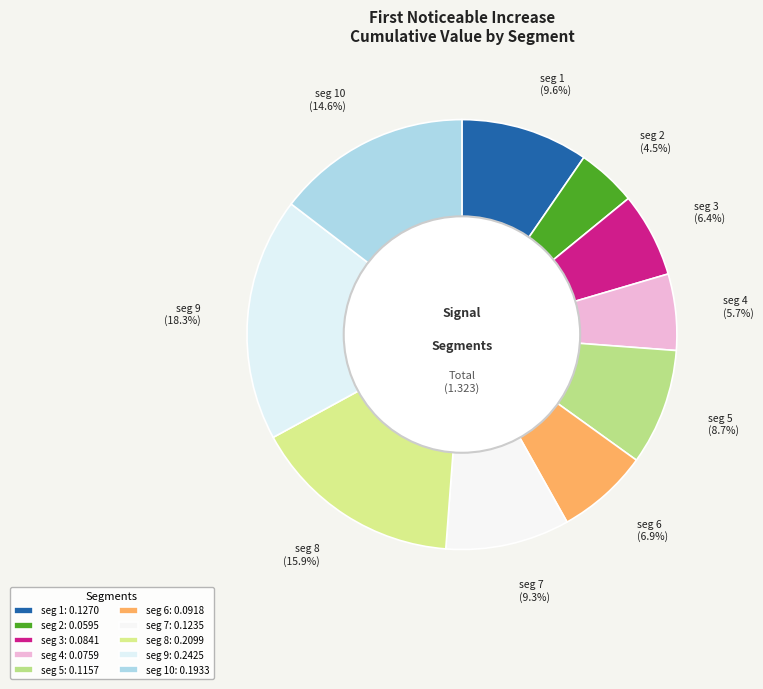

Is there a majority slice in this chart?

No